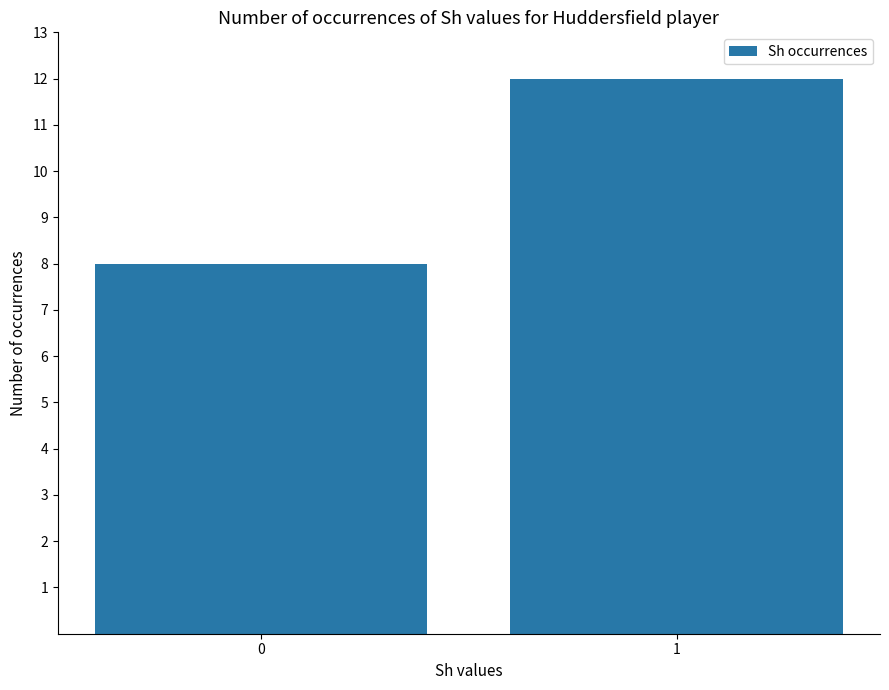

Between 1 and 0, which is larger?

1